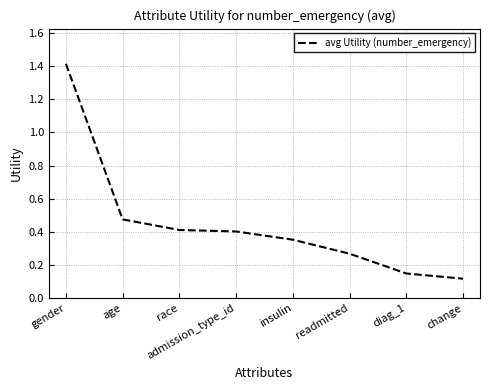

What is the change in value from gender to age?

-0.9